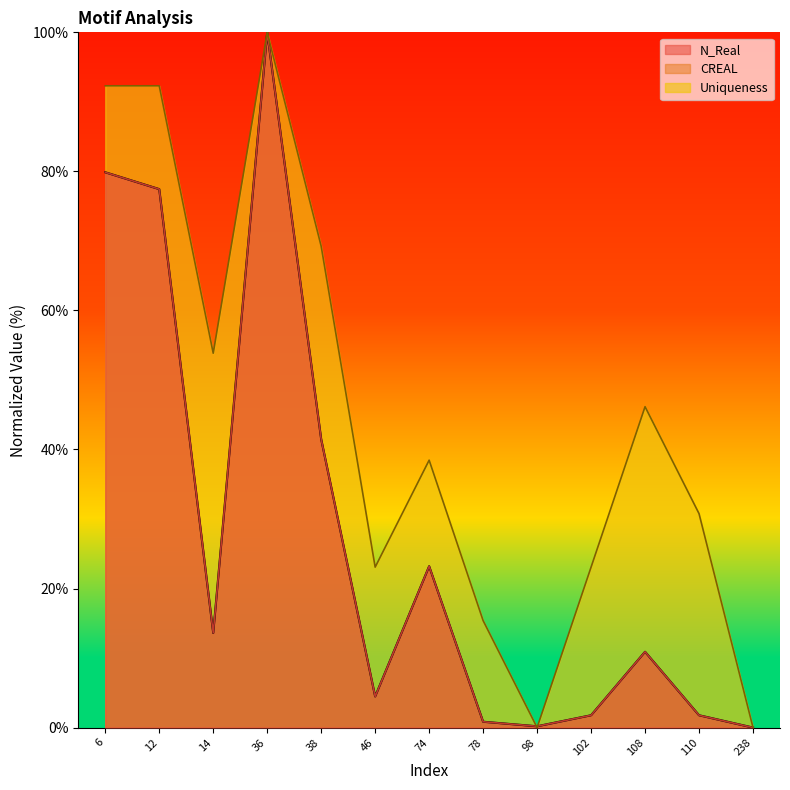

What are all the series names shown in the legend?

N_Real, CREAL, Uniqueness